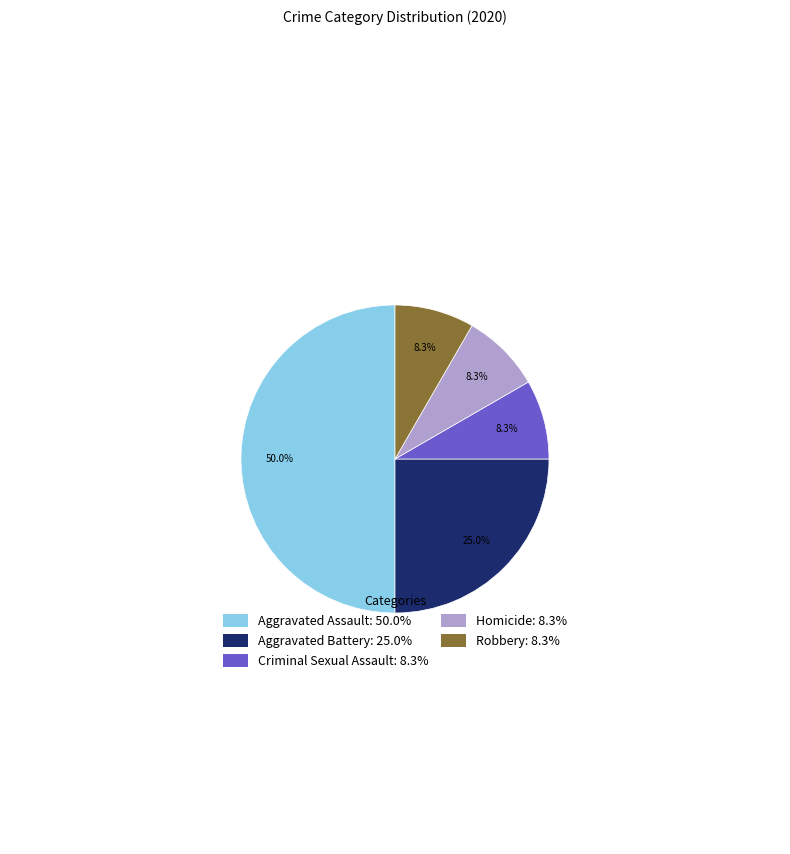

What percentage is the Homicide slice, to the nearest percent?

8%